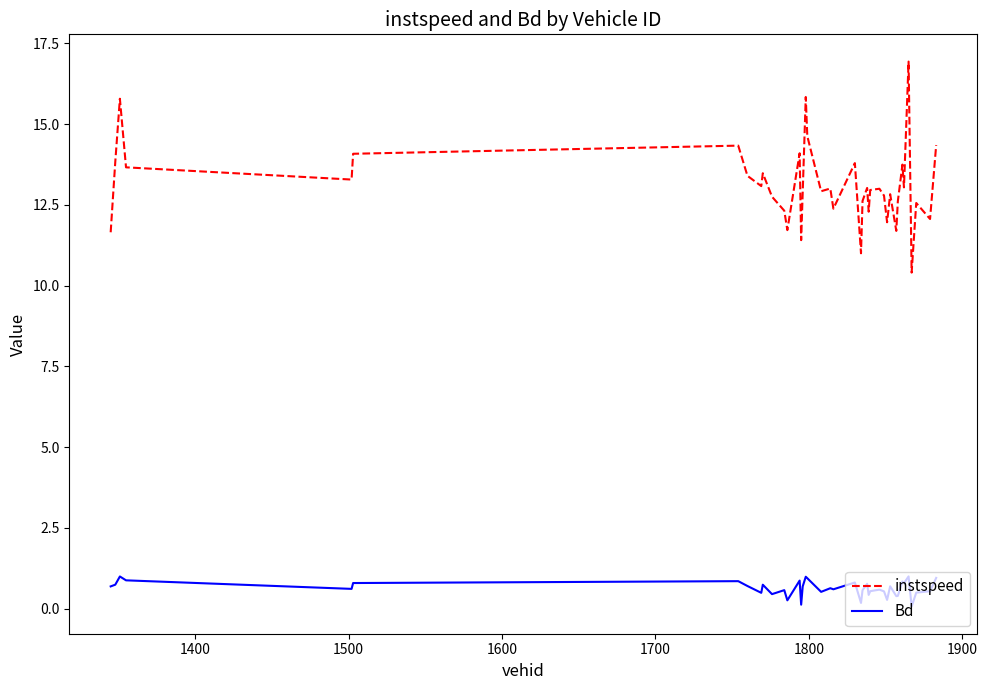

Which series has the widest spread of values?

instspeed